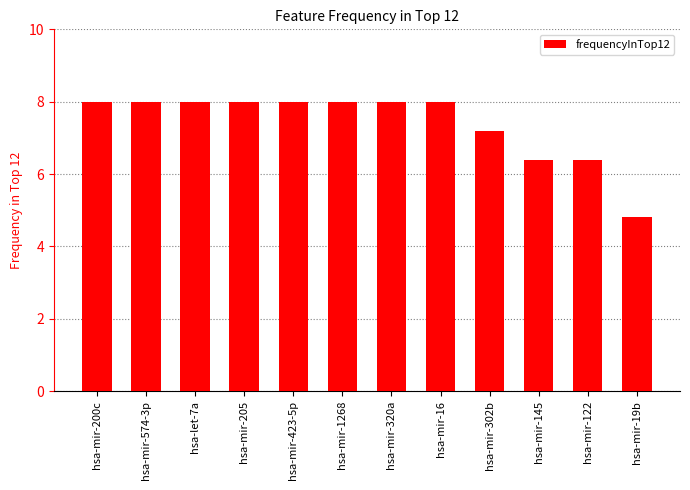

Approximately how many times larger is the value at hsa-mir-423-5p compared to hsa-mir-200c?

1.0